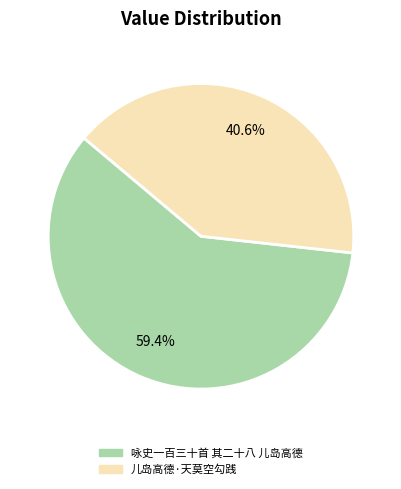

What is the ratio of the value at 儿岛高德·天莫空勾践 to the value at 咏史一百三十首 其二十八 儿岛高德?

0.7